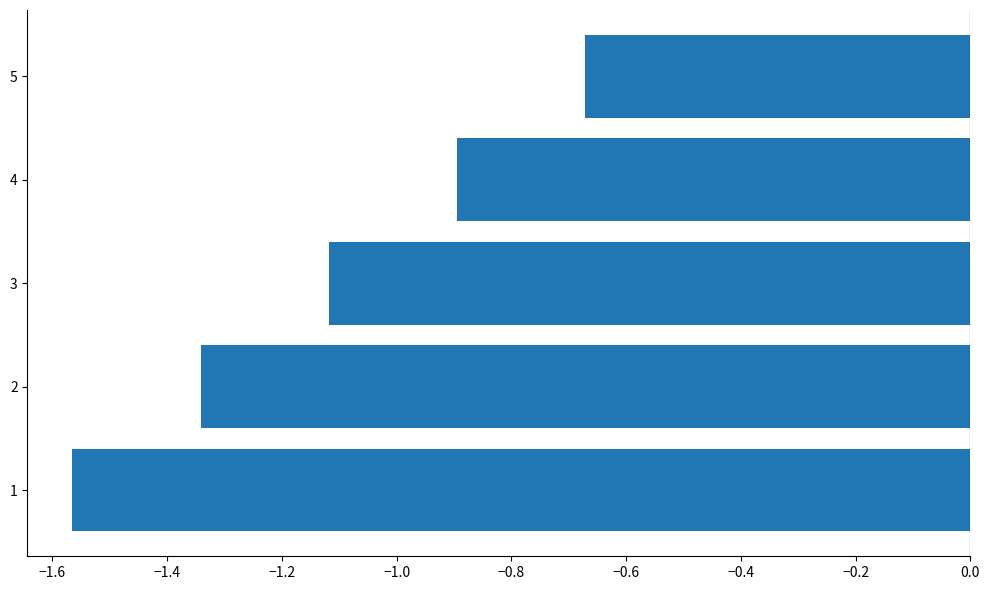

What is the difference between the maximum and second lowest values?

0.7